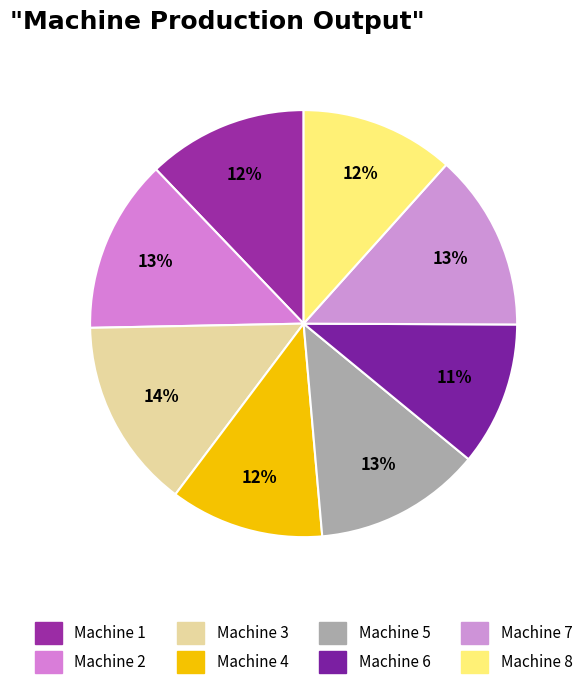

Rank the categories by value from highest to lowest.

Machine 3, Machine 7, Machine 2, Machine 5, Machine 1, Machine 4, Machine 8, Machine 6